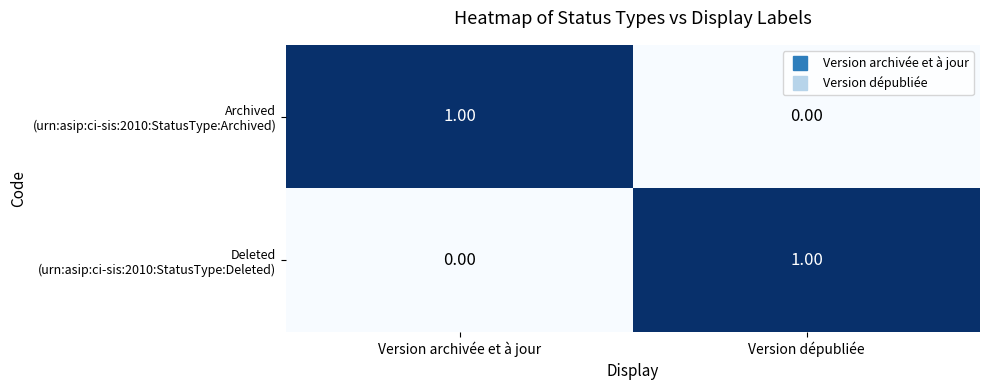

At which category does the chart reach its peak across all series?

Version archivée et à jour